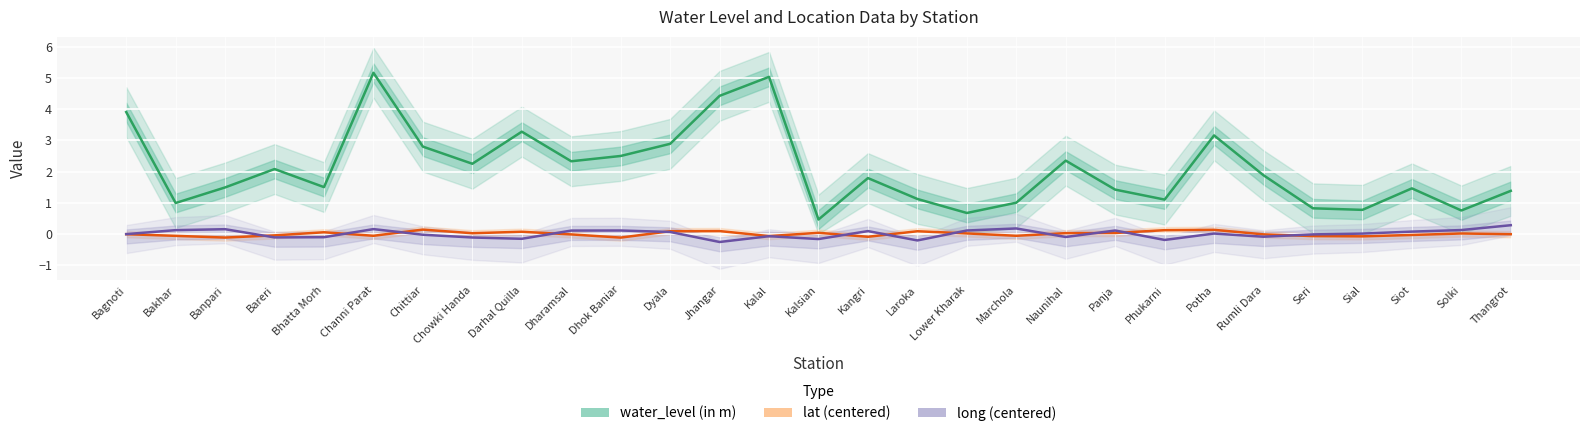

What position from the right is Lower Kharak?

12